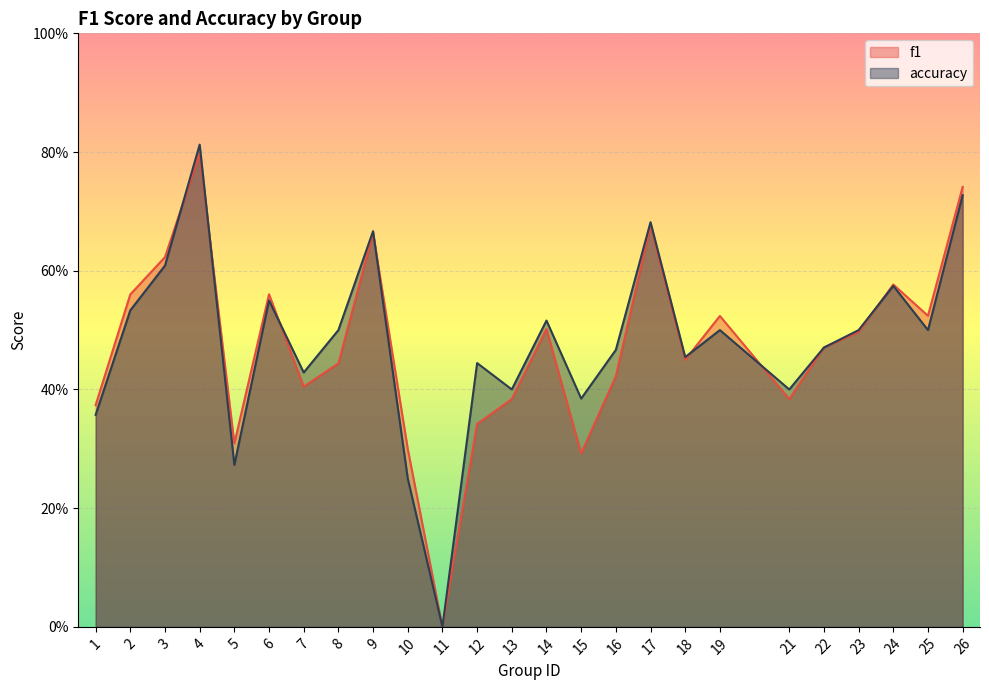

At how many categories does at least one series exceed 0?

24